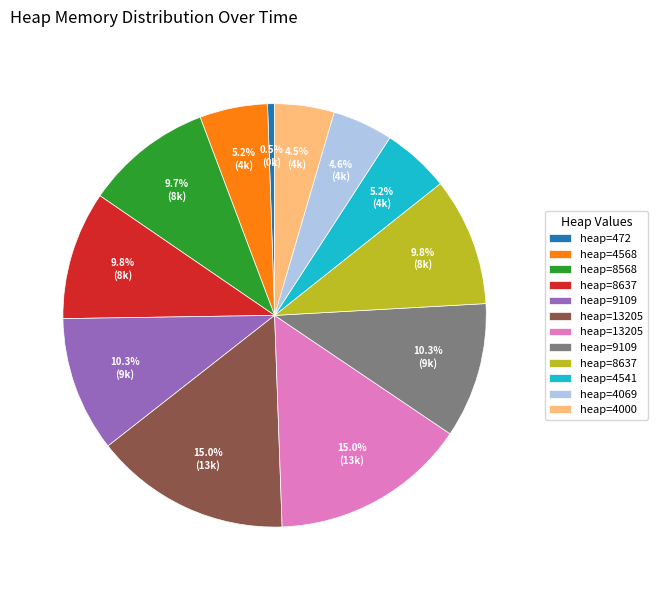

Is there a majority slice in this chart?

No